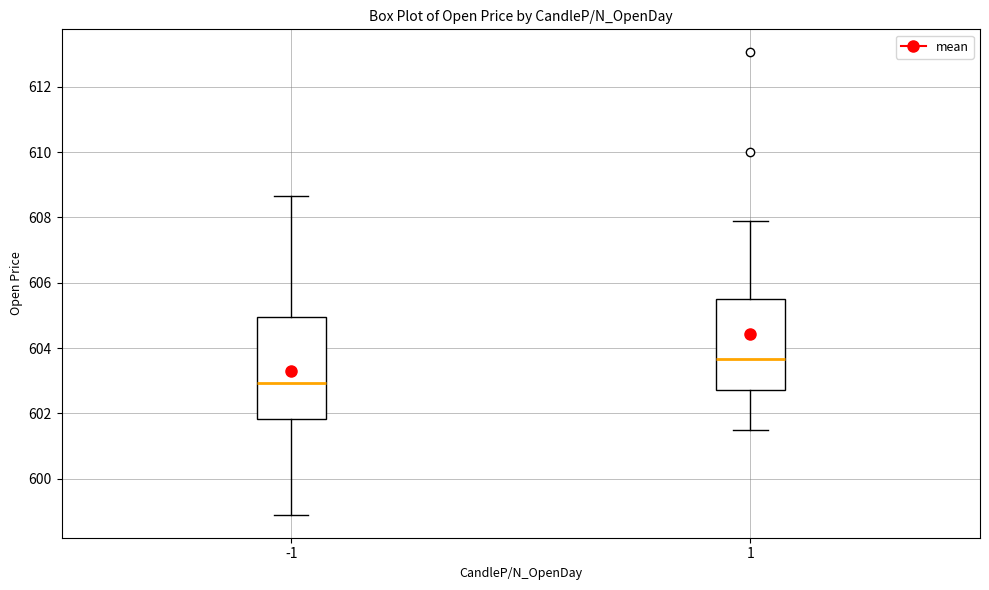

Reading left to right, transcribe this box plot: for each box, give where its median line is, the range the box spans, and where its two whiskers end, as read against the y-axis. The values are not printed on the chart, so give them approximately, as read against the axis.

-1: median 603.0, box 601.8 to 605.0, whiskers 599.0 to 608.6
1: median 603.6, box 602.8 to 605.6, whiskers 601.6 to 608.0